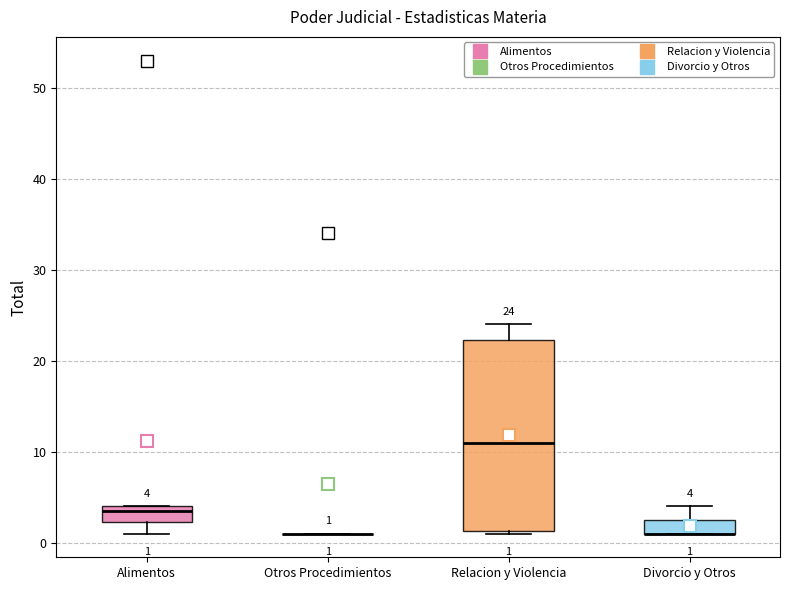

Comparing the boxes themselves (not the whiskers), which one is the tallest?

Relacion y Violencia